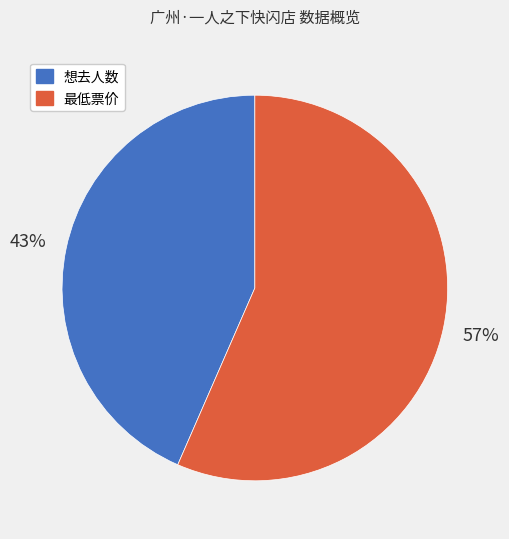

Is it true that 最低票价 is 57% of the pie?

True